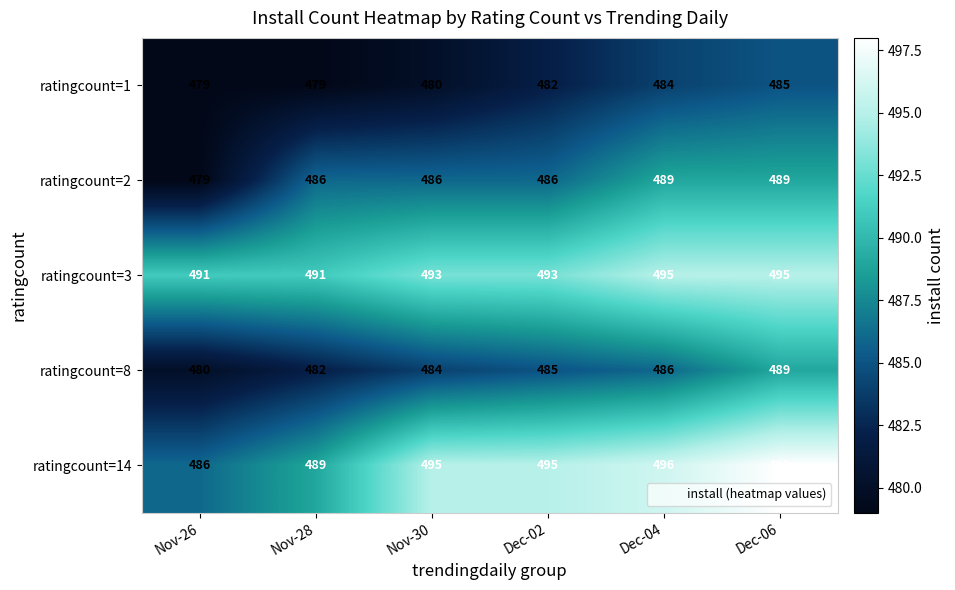

Reading left to right, list all the values displayed in this chart.

ratingcount=1: Nov-26=479	Nov-28=479	Nov-30=480	Dec-02=482	Dec-04=484	Dec-06=485
ratingcount=2: Nov-26=479	Nov-28=486	Nov-30=486	Dec-02=486	Dec-04=489	Dec-06=489
ratingcount=3: Nov-26=491	Nov-28=491	Nov-30=493	Dec-02=493	Dec-04=495	Dec-06=495
ratingcount=8: Nov-26=480	Nov-28=482	Nov-30=484	Dec-02=485	Dec-04=486	Dec-06=489
ratingcount=14: Nov-26=486	Nov-28=489	Nov-30=495	Dec-02=495	Dec-04=496	Dec-06=498